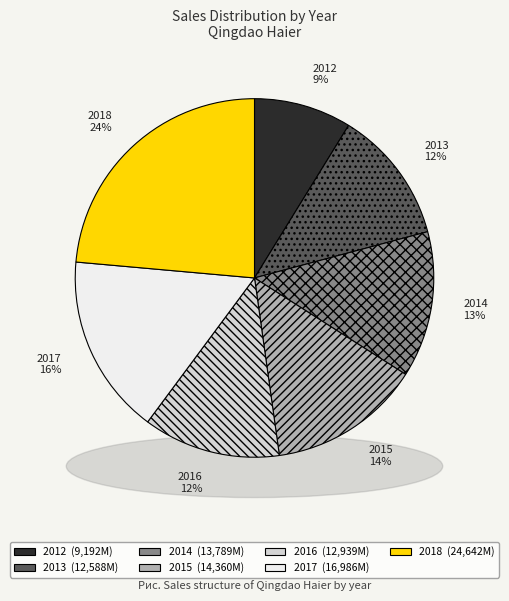

The 2016 slice represents 2% of the pie. True or false?

False